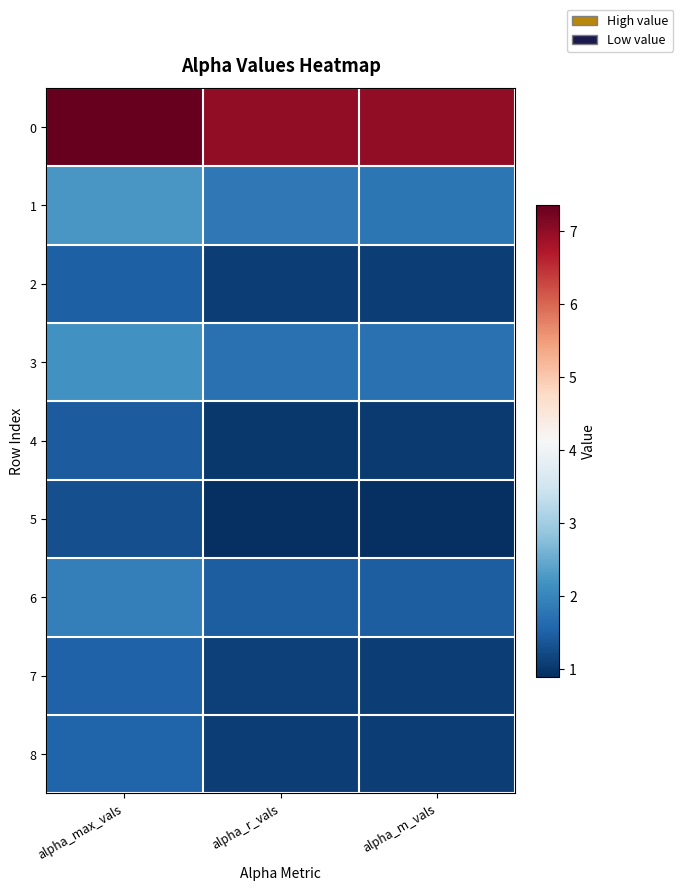

Reading left to right, extract all data points from this chart.

0: alpha_max_vals=7.4	alpha_r_vals=7.0	alpha_m_vals=7.0
1: alpha_max_vals=2.2	alpha_r_vals=1.8	alpha_m_vals=1.8
2: alpha_max_vals=1.5	alpha_r_vals=1.1	alpha_m_vals=1.1
3: alpha_max_vals=2.2	alpha_r_vals=1.7	alpha_m_vals=1.7
4: alpha_max_vals=1.4	alpha_r_vals=1.0	alpha_m_vals=1.0
5: alpha_max_vals=1.3	alpha_r_vals=0.9	alpha_m_vals=0.9
6: alpha_max_vals=1.9	alpha_r_vals=1.5	alpha_m_vals=1.5
7: alpha_max_vals=1.5	alpha_r_vals=1.1	alpha_m_vals=1.1
8: alpha_max_vals=1.5	alpha_r_vals=1.1	alpha_m_vals=1.1